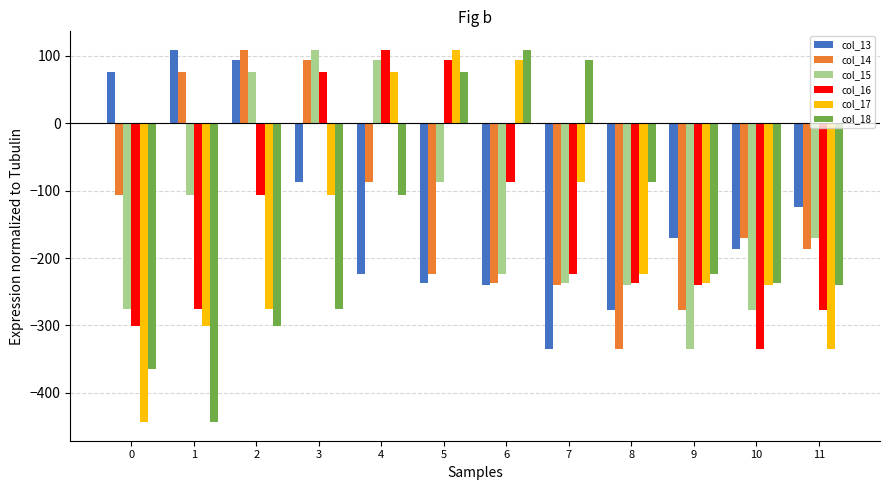

Is it true that col_14 equals -174.2 at 0?

False